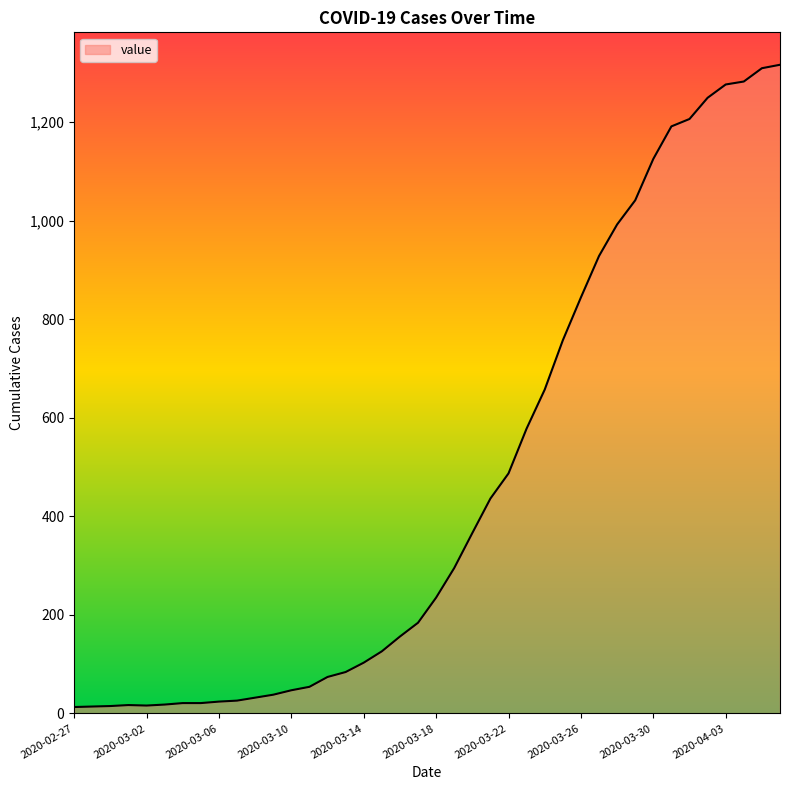

How many lines are shown in the chart?

1